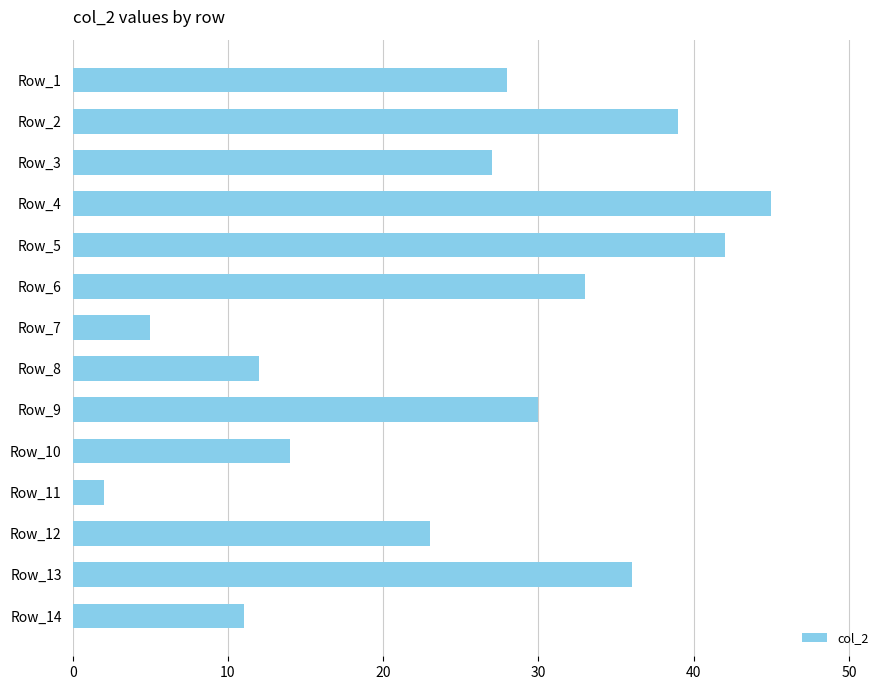

At which category does the chart reach its peak across all series?

Row_4